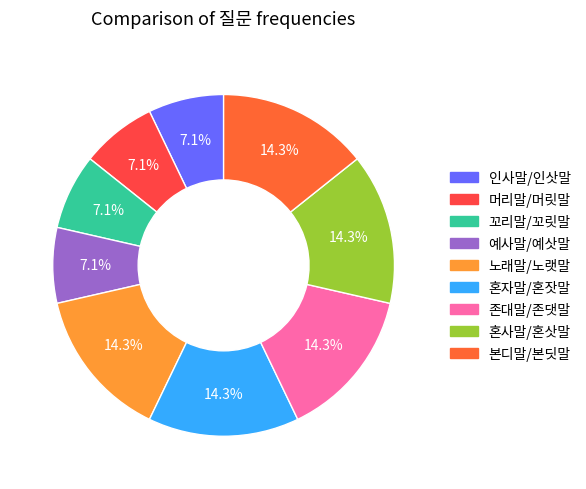

Does 예사말/예삿말 account for over 50% of the chart?

No